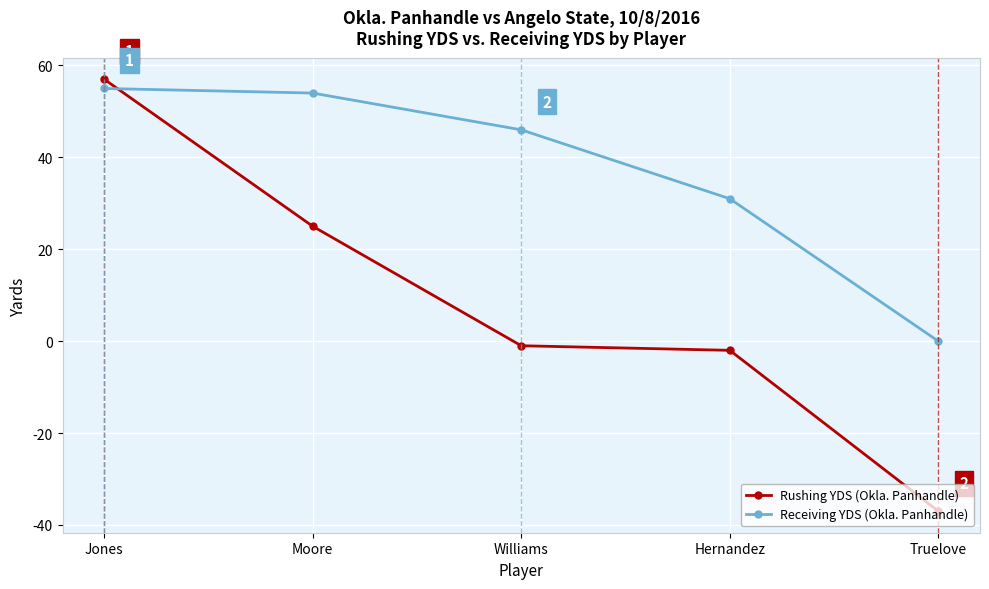

At which category is the sum across all series the highest?

Jones